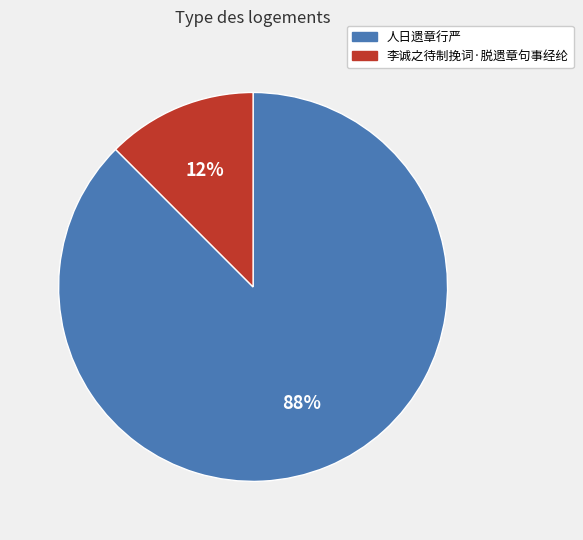

Which slice is the smallest?

李诚之待制挽词·脱遗章句事经纶